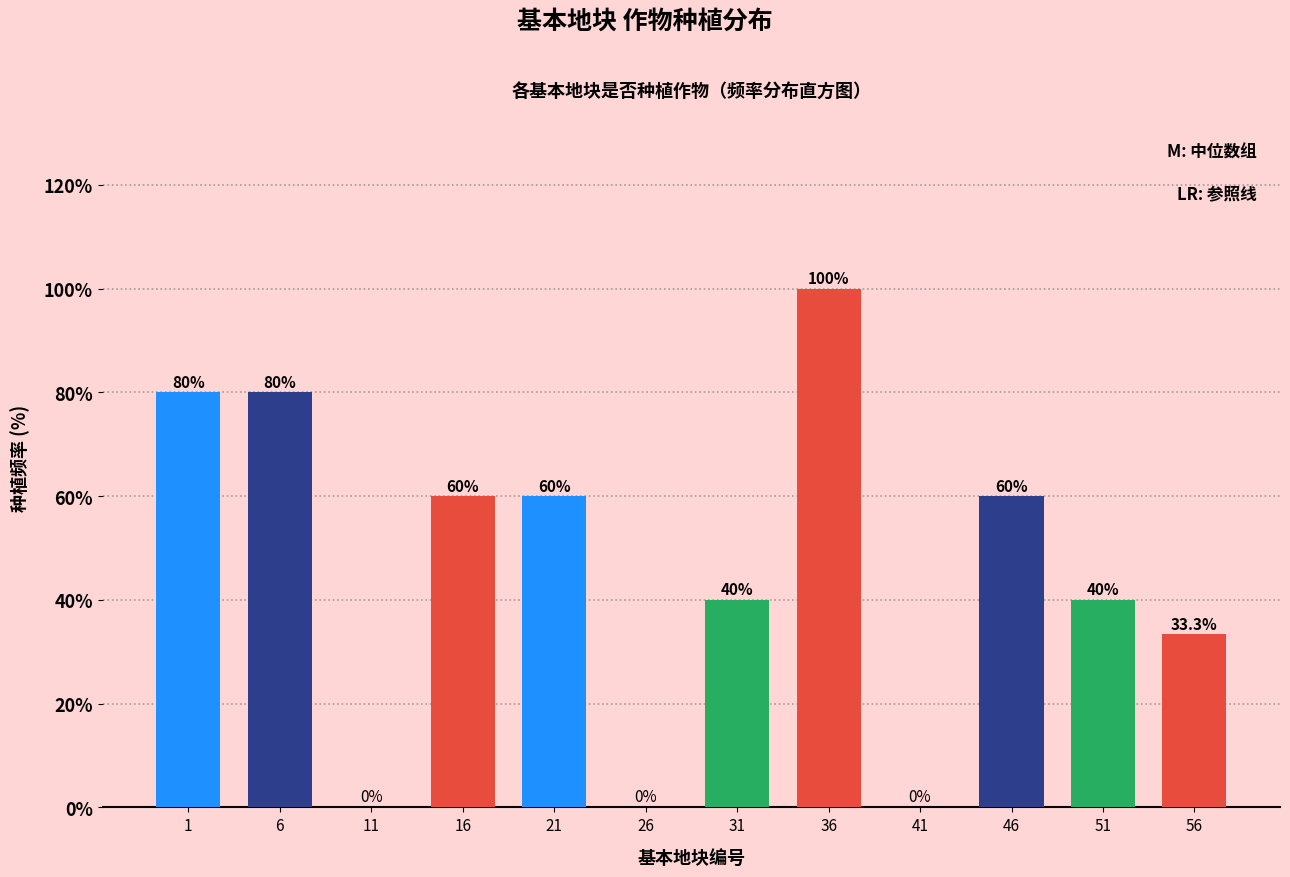

Reading left to right, what are all the values shown in this chart?

1=80.0	6=80.0	11=0.0	16=60.0	21=60.0	26=0.0	31=40.0	36=100.0	41=0.0	46=60.0	51=40.0	56=33.3